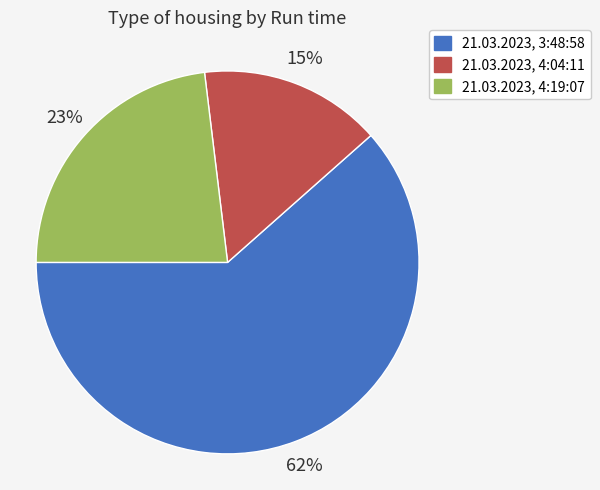

Rank the categories by value from highest to lowest.

21.03.2023, 3:48:58, 21.03.2023, 4:19:07, 21.03.2023, 4:04:11